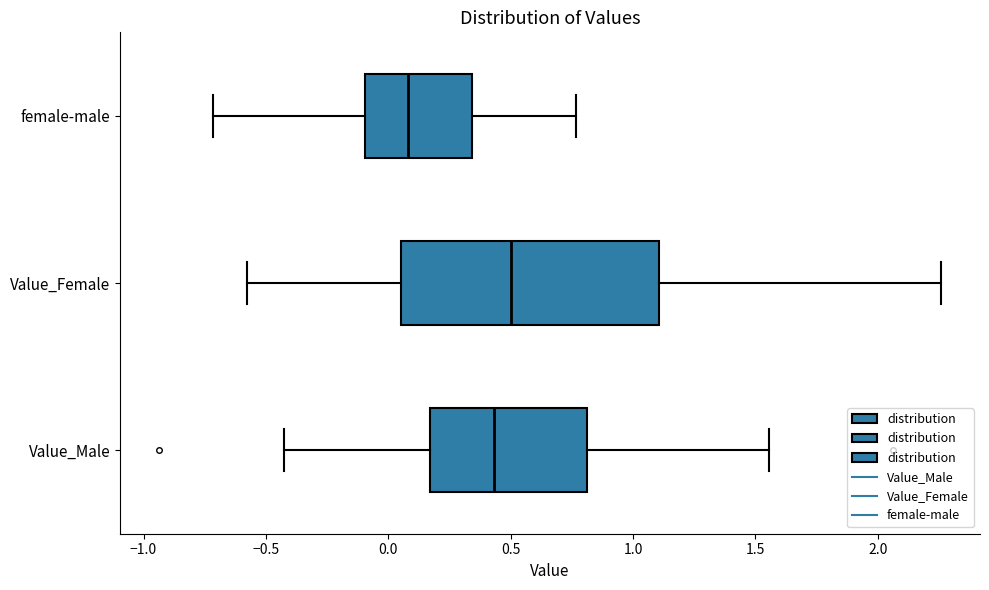

Where does the right whisker of the box for female-male end on the x-axis? The values are not printed on the chart, so give them approximately, as read against the axis.

0.75